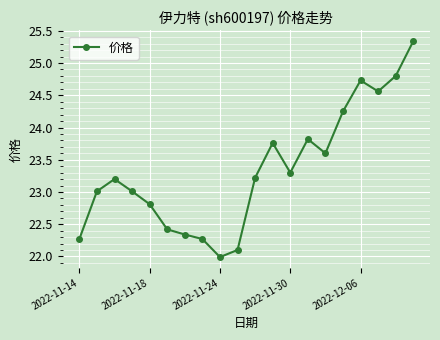

What is the difference between the maximum and second lowest values?

3.2